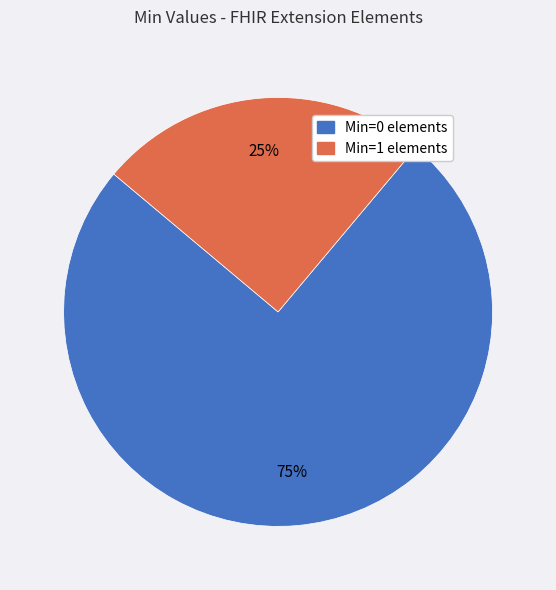

How many slices are in this pie chart?

2